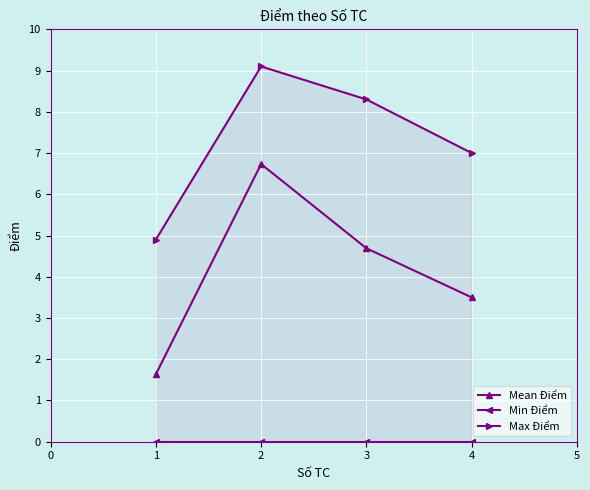

The value of Mean Điểm at 2 is 4.0. True or false?

False